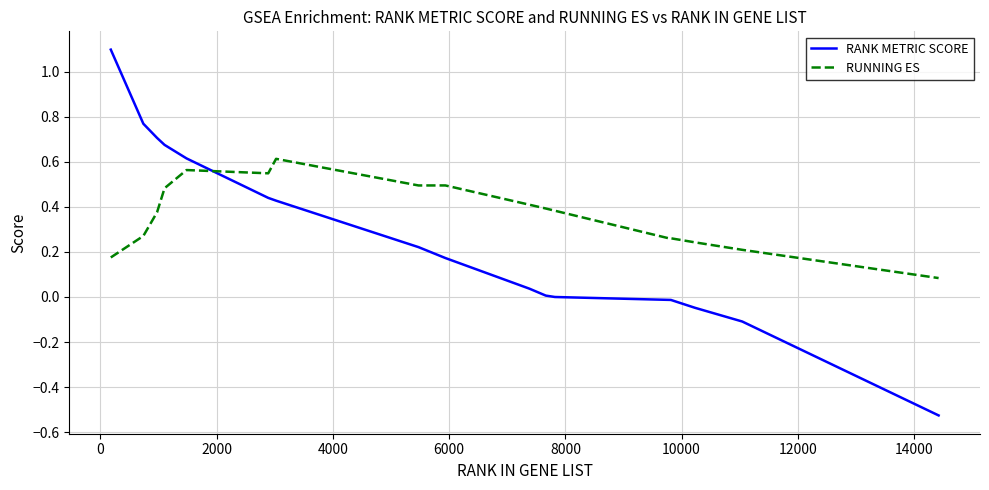

Rank the series by their average value, from highest to lowest.

RUNNING ES, RANK METRIC SCORE